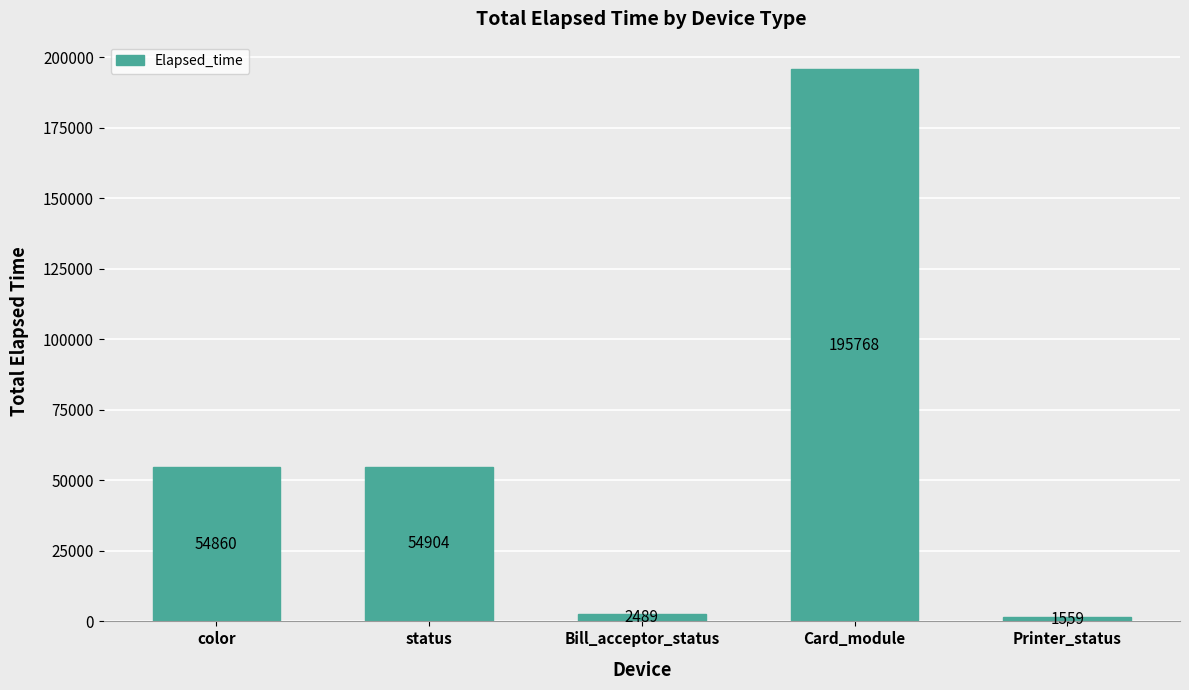

Rank the categories by value from highest to lowest.

Card_module, status, color, Bill_acceptor_status, Printer_status